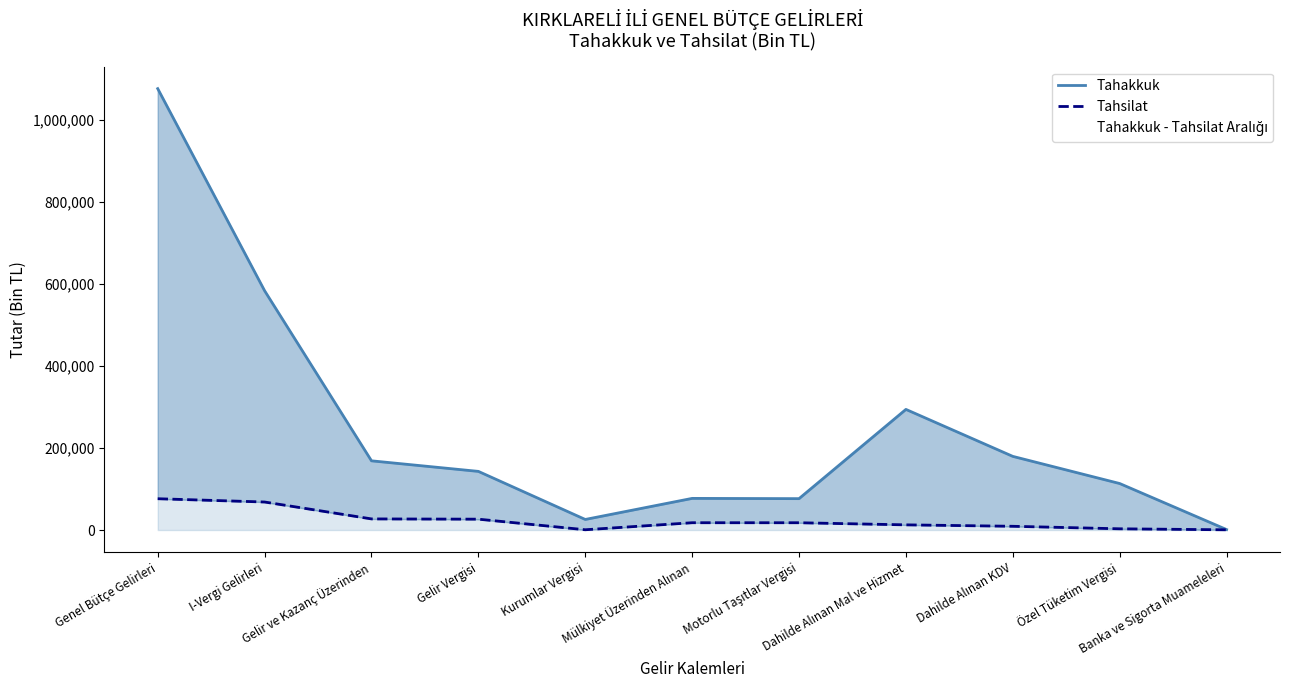

At which label does Tahsilat reach its peak?

Genel Bütçe Gelirleri